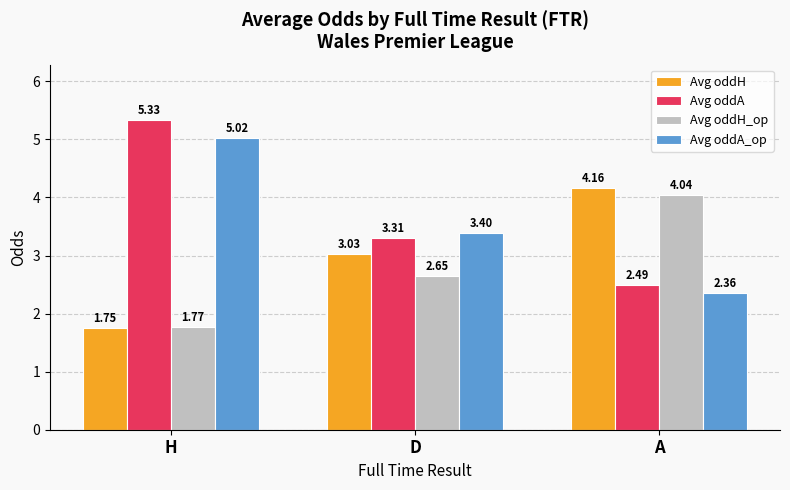

What is the difference between the Avg oddA values at D and H?

2.0